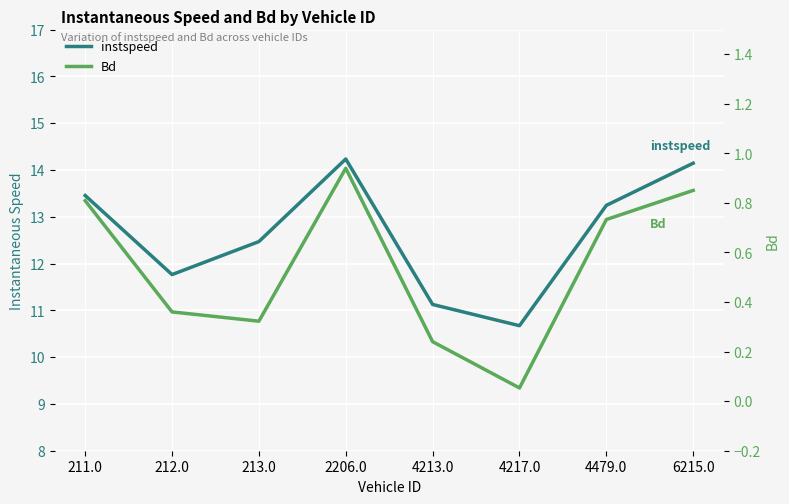

At 4217.0, list the series in order from largest to smallest.

instspeed, Bd